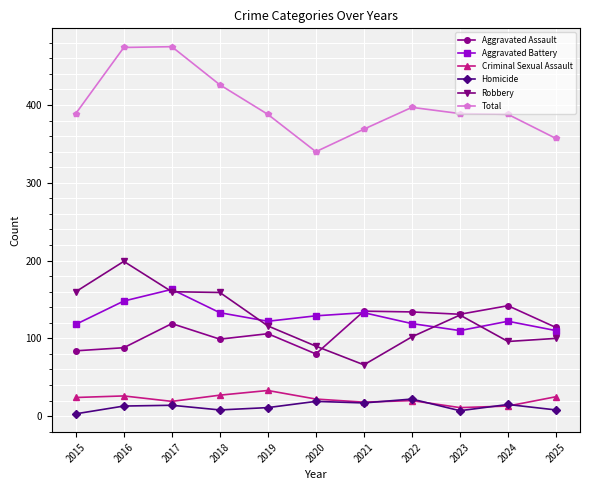

True or false: Homicide and Total cross at least once.

False